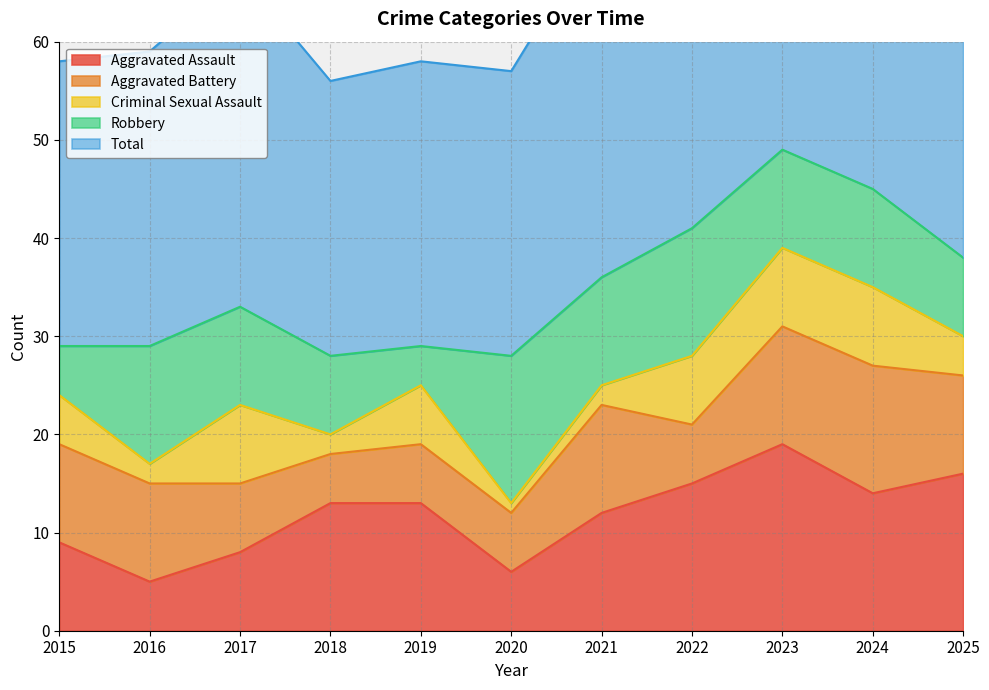

At which label does Aggravated Assault reach its minimum?

2016